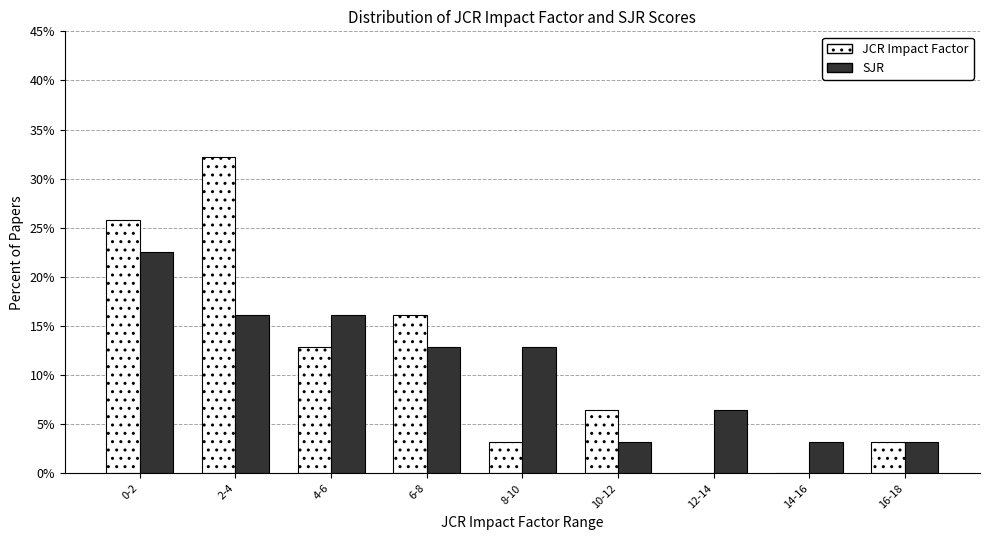

Reading left to right, transcribe all the data shown in this chart.

JCR Impact Factor: 0-2=25.8	2-4=32.3	4-6=12.9	6-8=16.1	8-10=3.2	10-12=6.5	12-14=0.0	14-16=0.0	16-18=3.2
SJR: 0-2=22.6	2-4=16.1	4-6=16.1	6-8=12.9	8-10=12.9	10-12=3.2	12-14=6.5	14-16=3.2	16-18=3.2